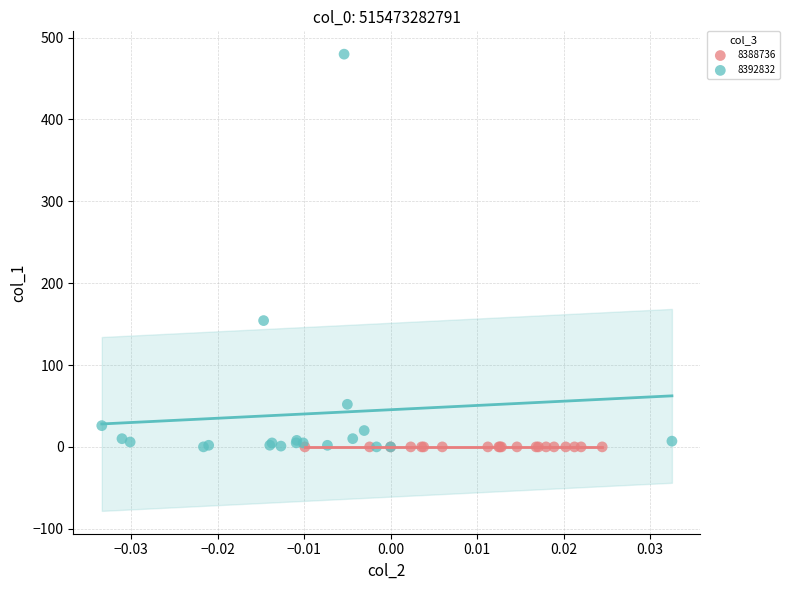

What are all the series names shown in the legend?

8388736, 8392832